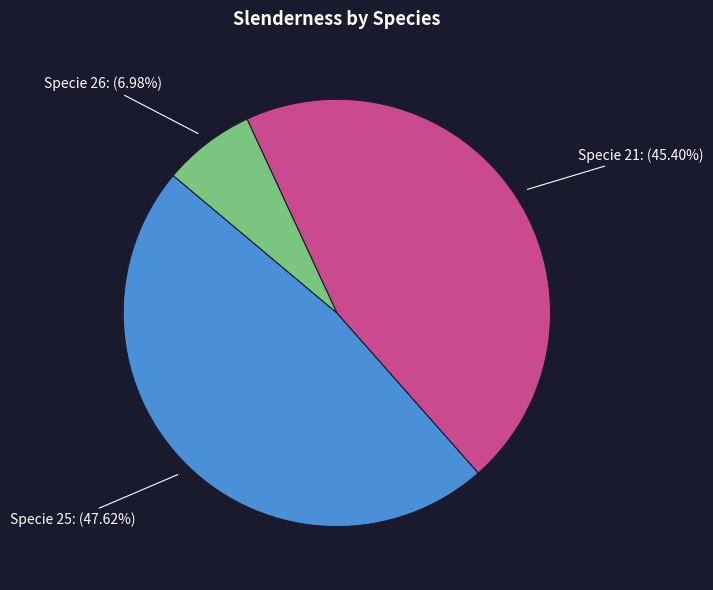

Does any single category account for the majority?

No